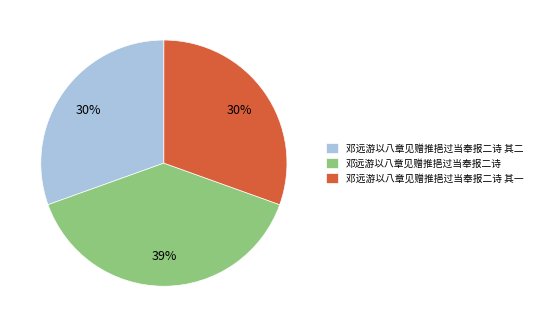

What is the ratio of the value at 邓远游以八章见赠推挹过当奉报二诗 其二 to the value at 邓远游以八章见赠推挹过当奉报二诗 其一?

1.0